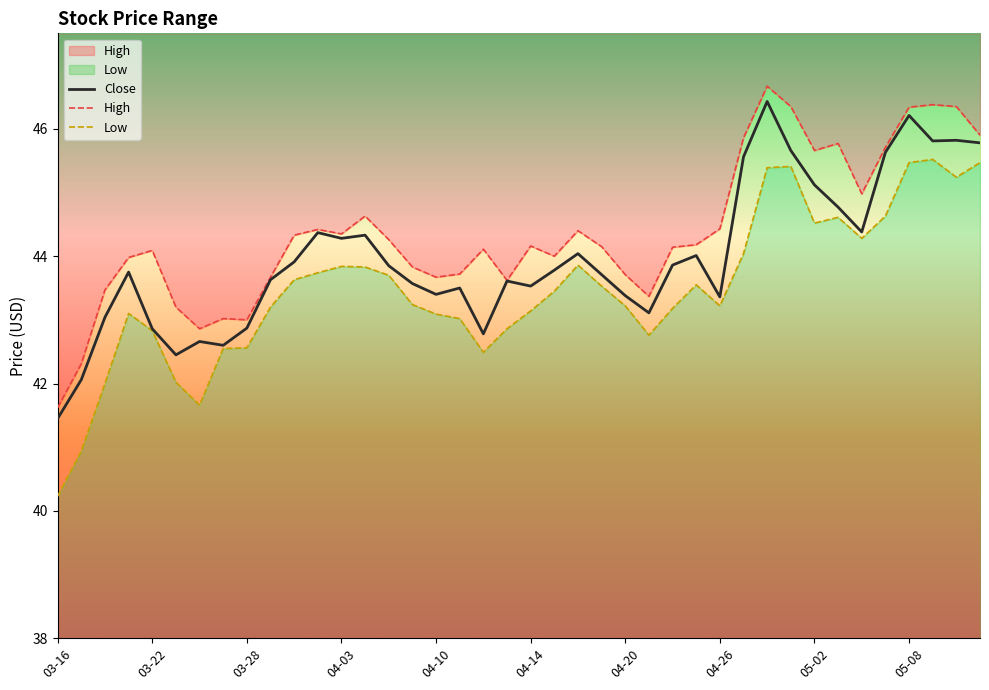

What is the smallest value displayed?

40.2